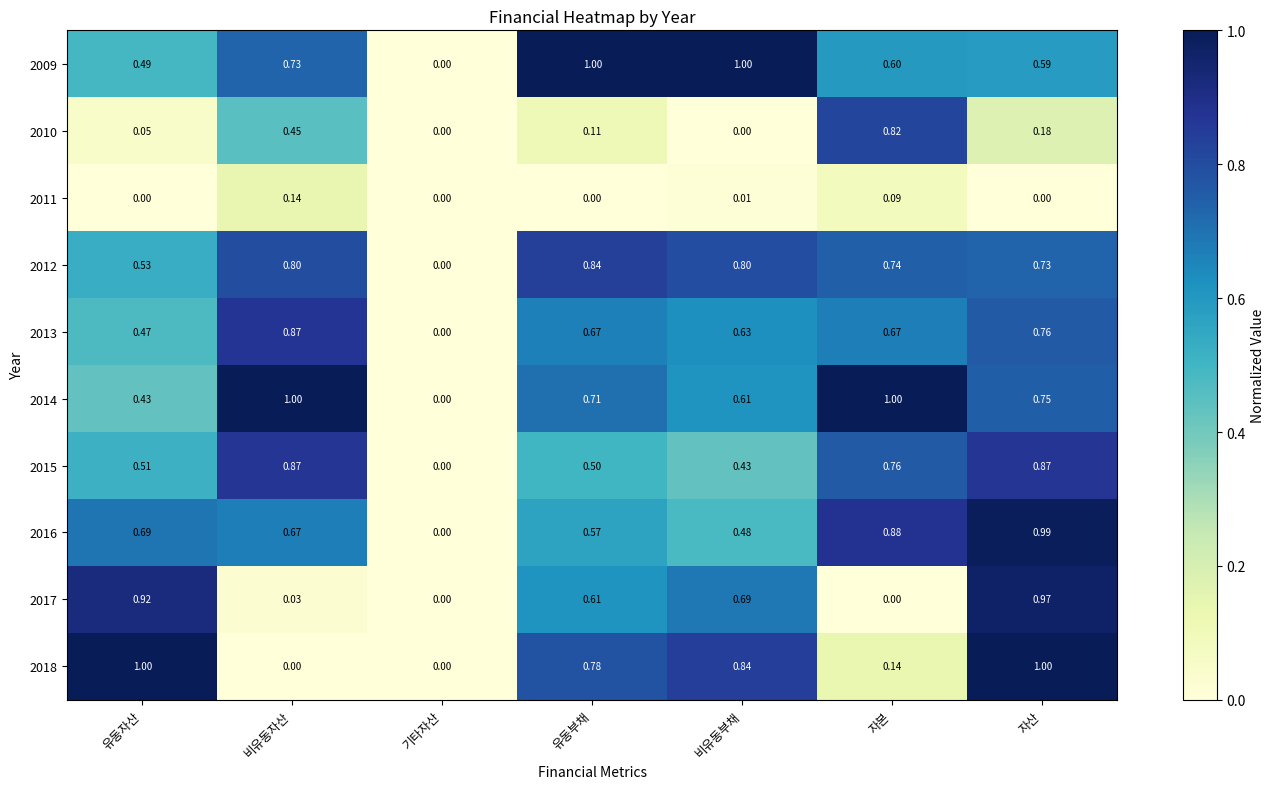

Between 비유동자산 and 자산, which series saw the biggest shift?

2018